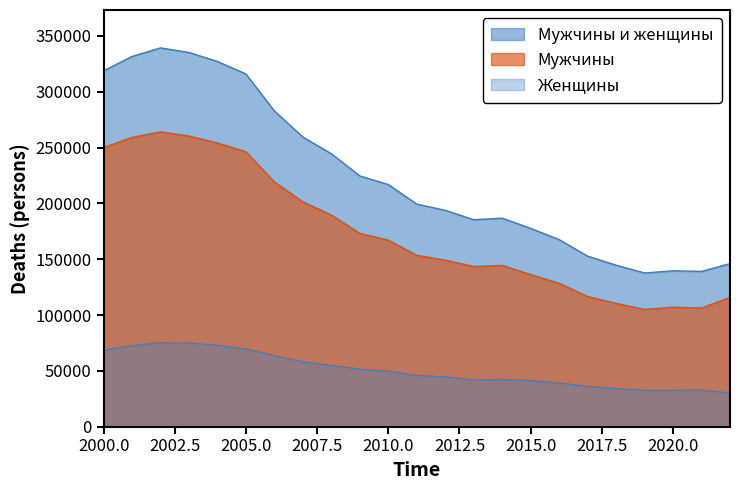

True or false: Мужчины и женщины and Мужчины cross at least once.

False